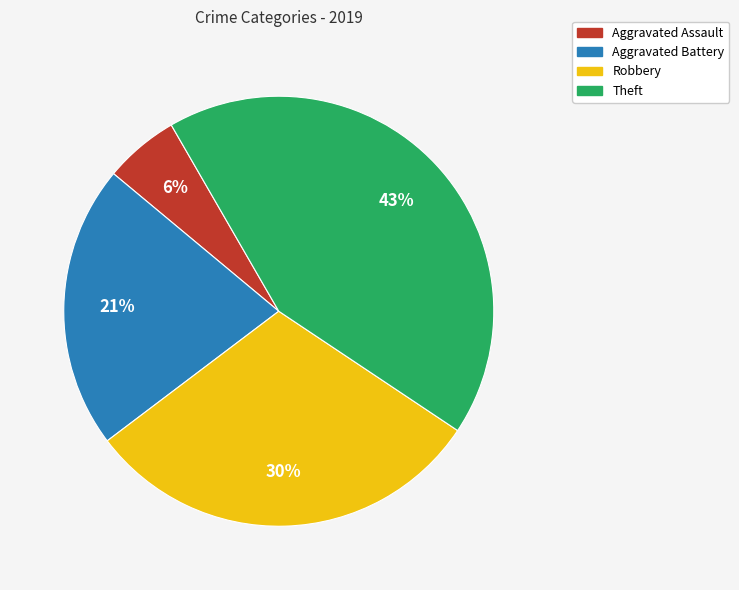

To the nearest percent, what percentage of the pie is Aggravated Battery?

21%